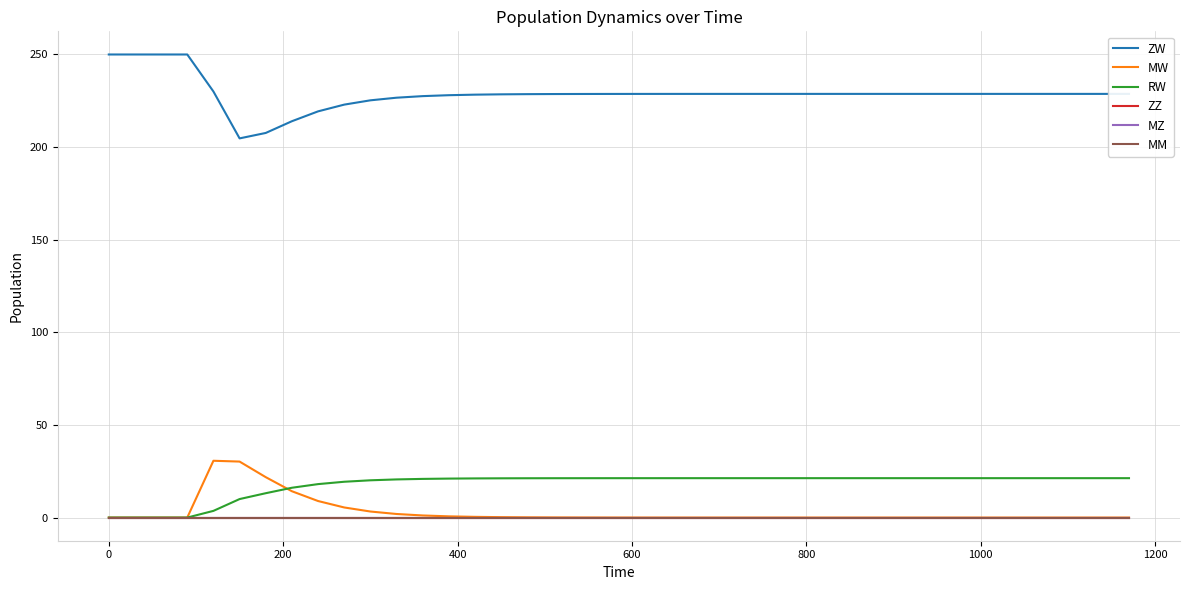

Reading left to right, what are all the values shown in this chart?

ZW: 250.0	250.0	250.0	250.0	230.0	204.7	207.6	214.0	219.3	222.9	225.3	226.7	227.5	228.0	228.3	228.5	228.6	228.6	228.7	228.7	228.7	228.7	228.7	228.7	228.7	228.7	228.7	228.7	228.7	228.7	228.7	228.7	228.7	228.7	228.7	228.7	228.7	228.7	228.7	228.7
MW: 0.0	0.0	0.0	0.0	30.7	30.2	21.8	14.2	8.9	5.5	3.3	1.9	1.1	0.7	0.4	0.2	0.1	0.1	0.0	0.0	0.0	0.0	0.0	0.0	0.0	0.0	0.0	0.0	0.0	0.0	0.0	0.0	0.0	0.0	0.0	0.0	0.0	0.0	0.0	0.0
RW: 0.0	0.0	0.0	0.0	3.6	10.0	13.1	16.1	18.1	19.3	20.1	20.6	20.9	21.0	21.1	21.2	21.2	21.2	21.3	21.3	21.3	21.3	21.3	21.3	21.3	21.3	21.3	21.3	21.3	21.3	21.3	21.3	21.3	21.3	21.3	21.3	21.3	21.3	21.3	21.3
ZZ: 0.0	0.0	0.0	0.0	0.0	0.0	0.0	0.0	0.0	0.0	0.0	0.0	0.0	0.0	0.0	0.0	0.0	0.0	0.0	0.0	0.0	0.0	0.0	0.0	0.0	0.0	0.0	0.0	0.0	0.0	0.0	0.0	0.0	0.0	0.0	0.0	0.0	0.0	0.0	0.0
MZ: 0.0	0.0	0.0	0.0	0.0	0.0	0.0	0.0	0.0	0.0	0.0	0.0	0.0	0.0	0.0	0.0	0.0	0.0	0.0	0.0	0.0	0.0	0.0	0.0	0.0	0.0	0.0	0.0	0.0	0.0	0.0	0.0	0.0	0.0	0.0	0.0	0.0	0.0	0.0	0.0
MM: 0.0	0.0	0.0	0.0	0.0	0.0	0.0	0.0	0.0	0.0	0.0	0.0	0.0	0.0	0.0	0.0	0.0	0.0	0.0	0.0	0.0	0.0	0.0	0.0	0.0	0.0	0.0	0.0	0.0	0.0	0.0	0.0	0.0	0.0	0.0	0.0	0.0	0.0	0.0	0.0